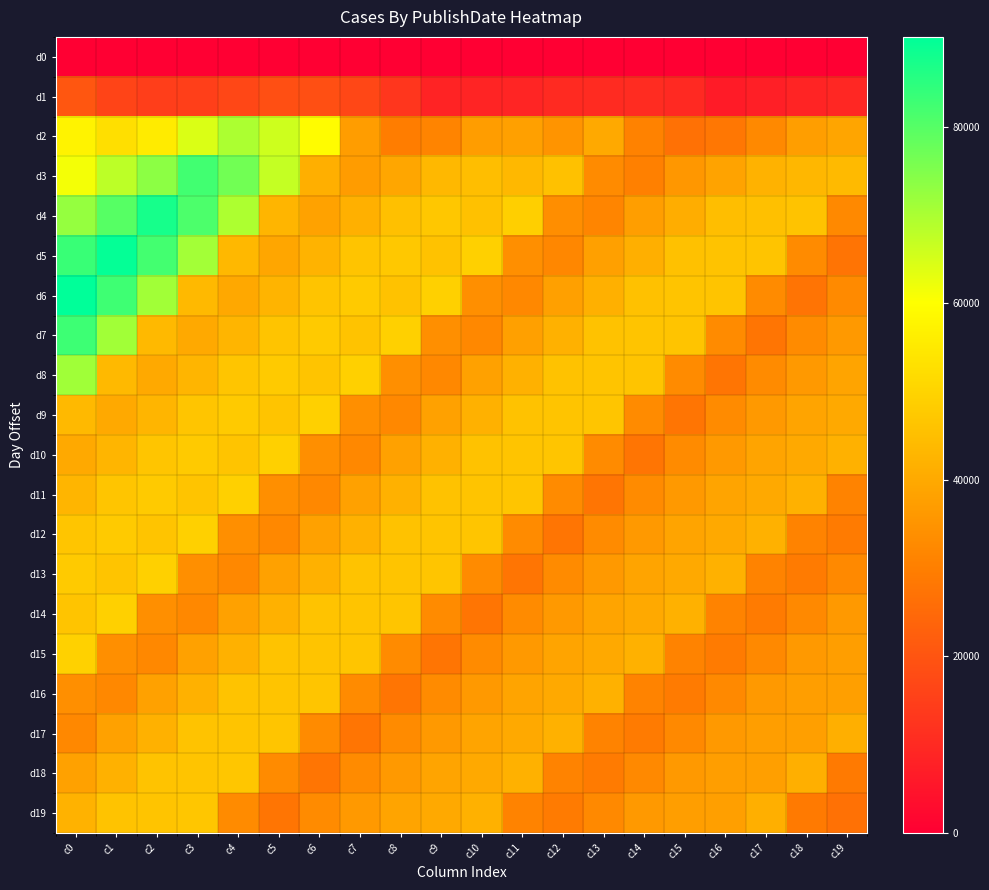

Count the number of data series in this chart.

20